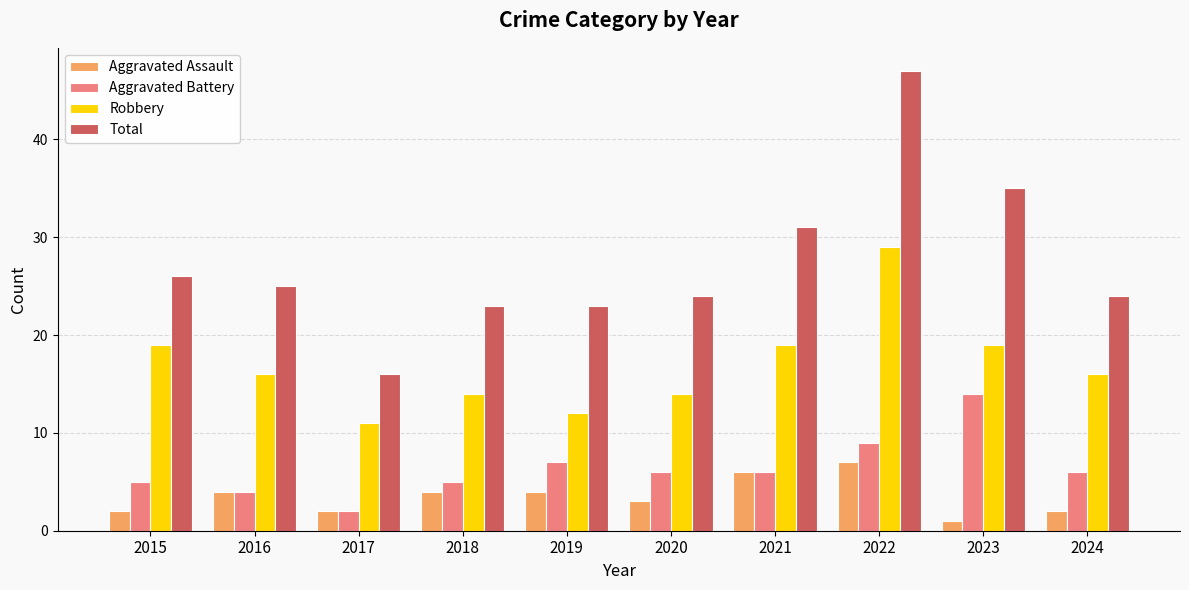

How many groups of bars are there?

10